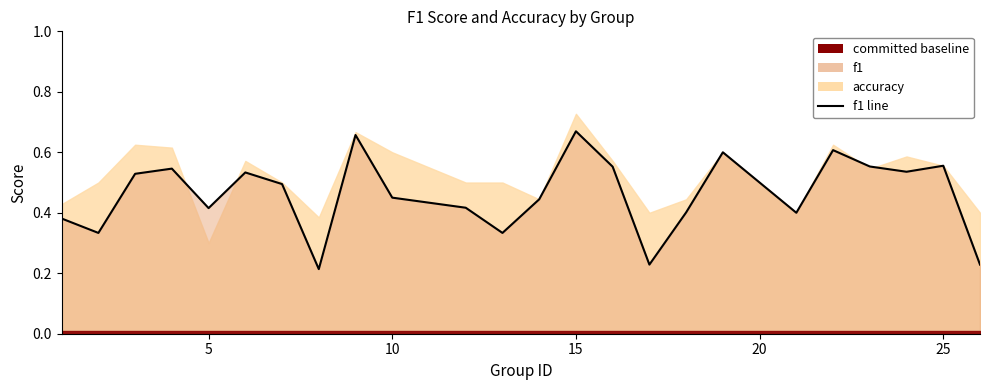

What is the average value?

0.5